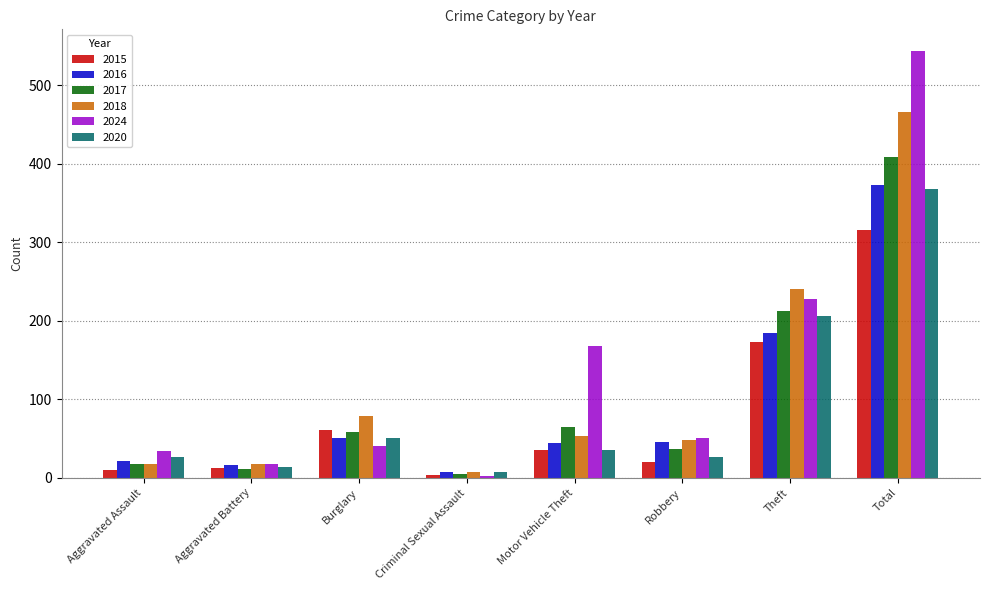

What is the difference between the maximum and minimum values in the 2024 series?

542